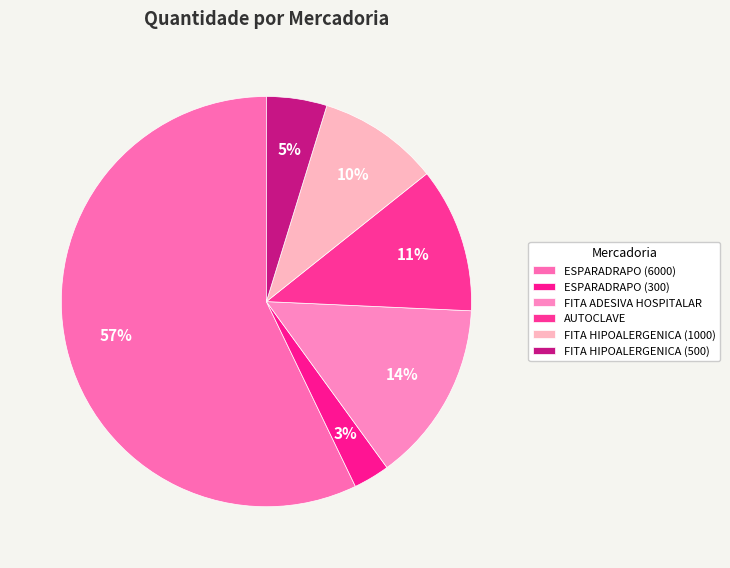

Which slice is the smallest?

ESPARADRAPO (300)